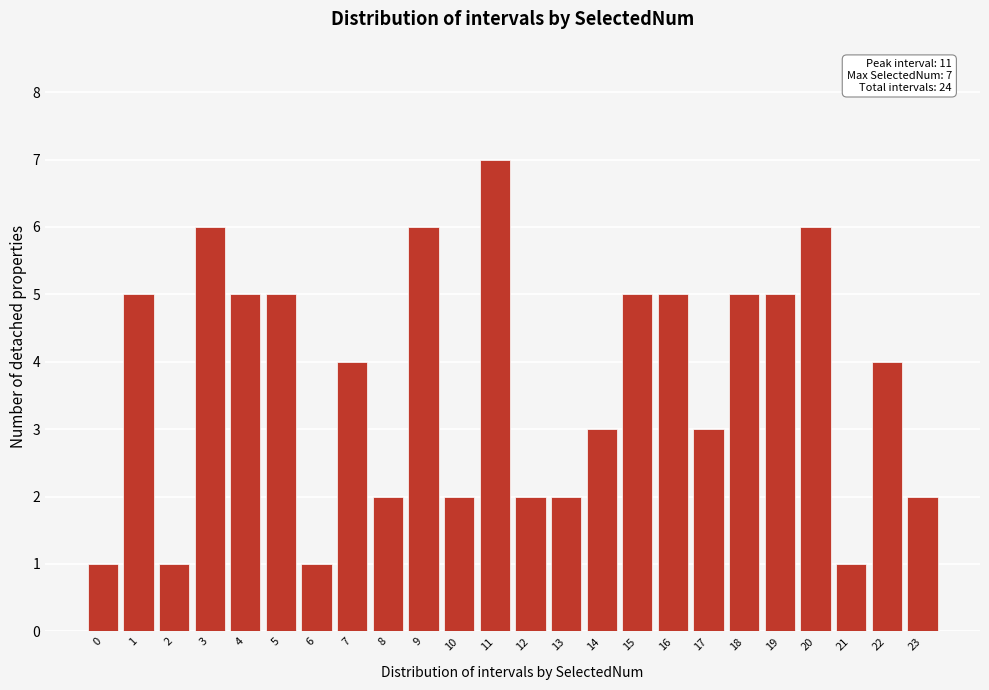

Reading right to left, list all the values displayed in this chart.

23=2	22=4	21=1	20=6	19=5	18=5	17=3	16=5	15=5	14=3	13=2	12=2	11=7	10=2	9=6	8=2	7=4	6=1	5=5	4=5	3=6	2=1	1=5	0=1